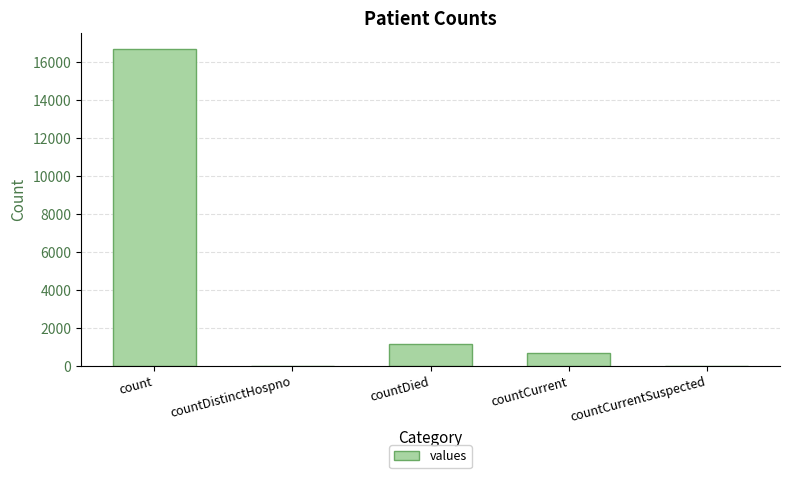

The chart shows a value of 0 at countCurrentSuspected. True or false?

True